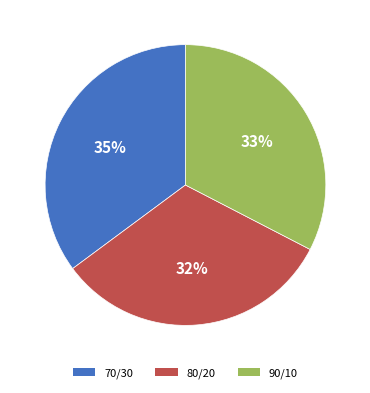

Count the number of slices in the pie.

3